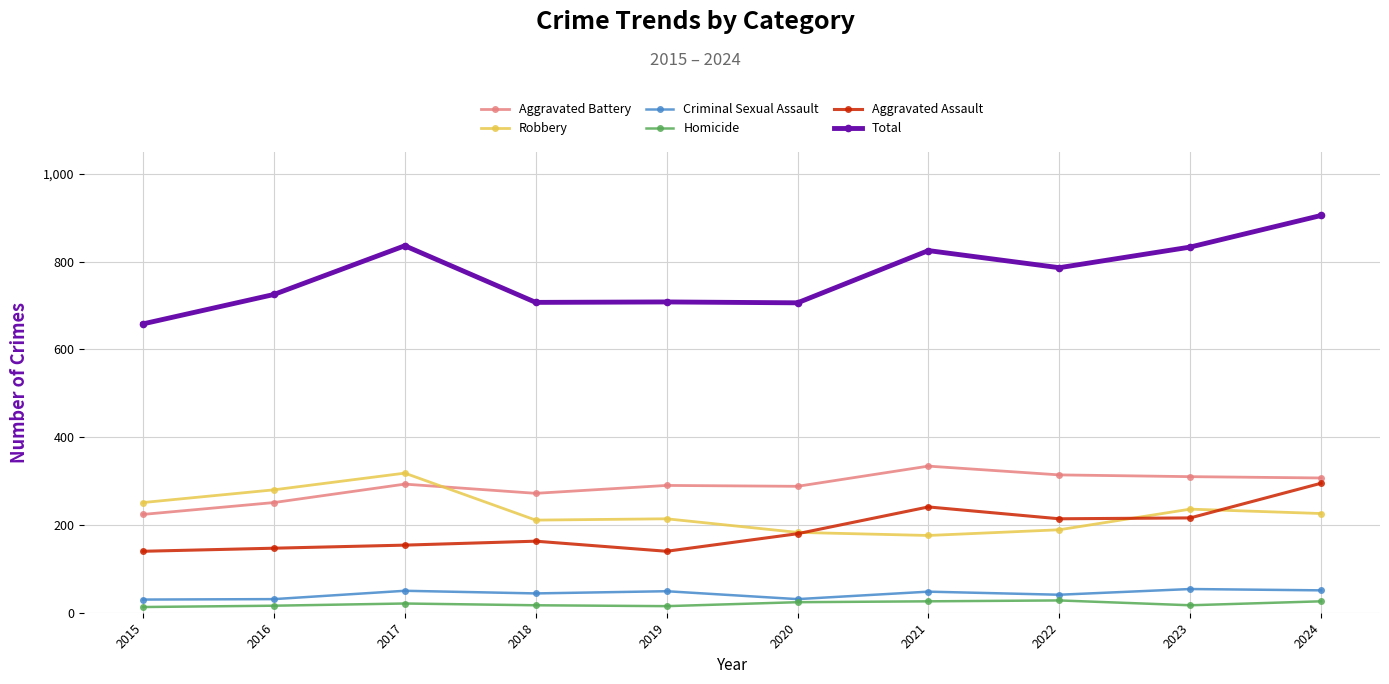

What is the difference between the maximum and minimum values in the Homicide series?

15